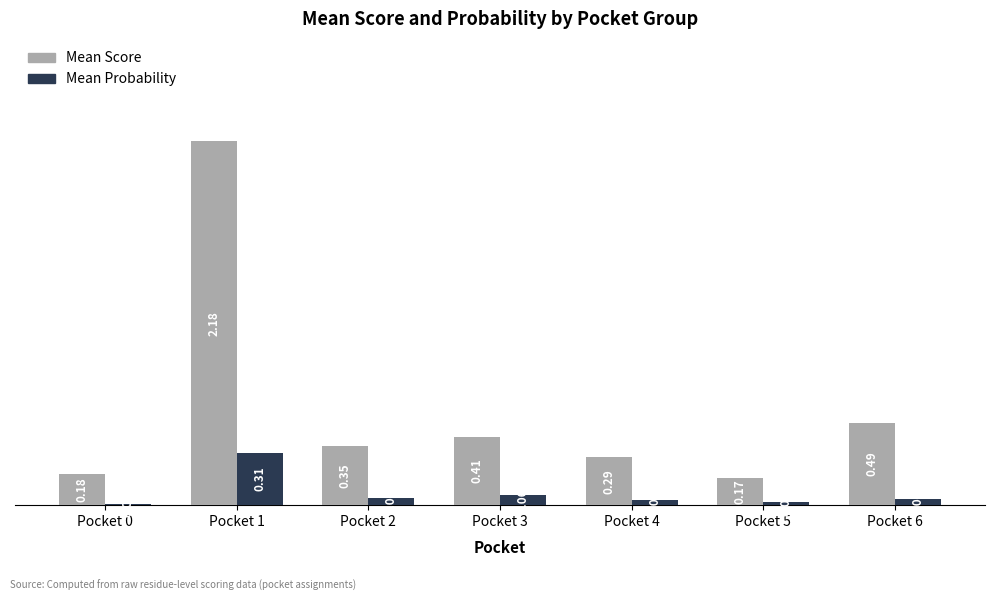

Between Pocket 0 and Pocket 4, which series saw the biggest shift?

Mean Score